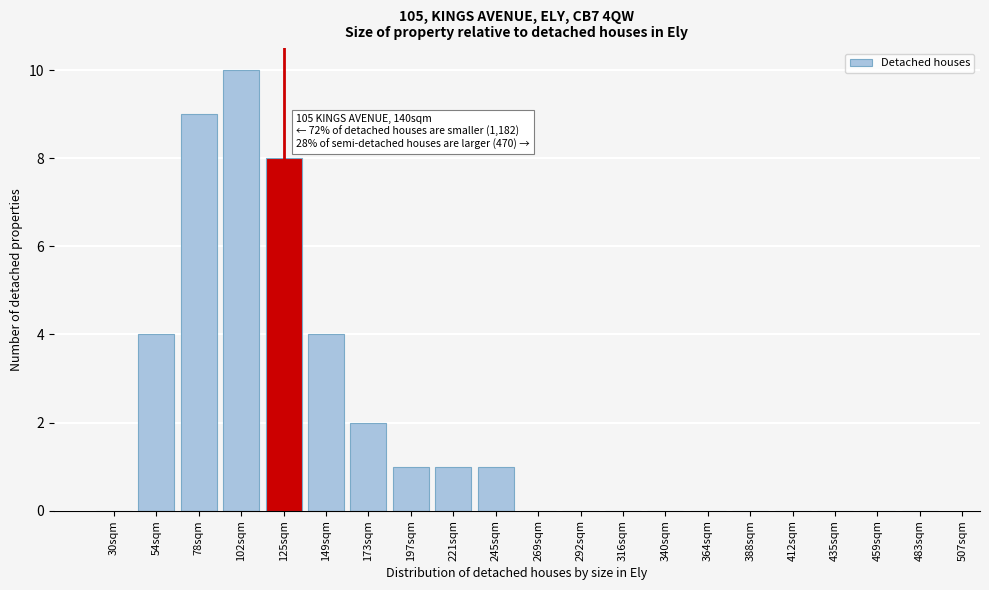

Reading right to left, list all the values displayed in this chart.

483sqm=0	459sqm=0	435sqm=0	412sqm=0	388sqm=0	364sqm=0	340sqm=0	316sqm=0	292sqm=0	269sqm=0	245sqm=1	221sqm=1	197sqm=1	173sqm=2	149sqm=4	125sqm=8	102sqm=10	78sqm=9	54sqm=4	30sqm=0